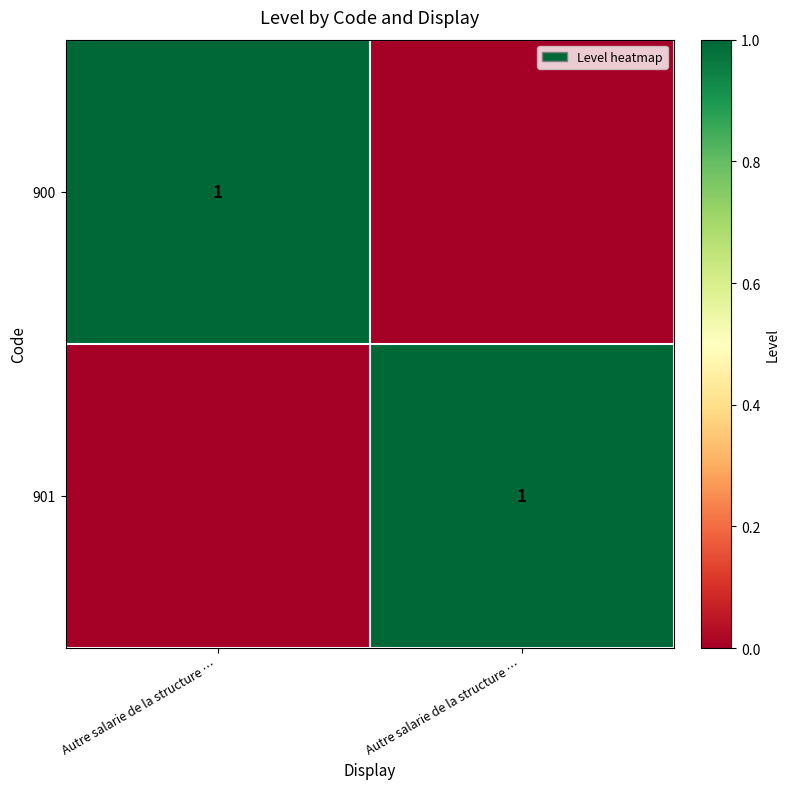

What is the sum of the 901 values at Autre salarie de la structure … and Autre salarie de la structure …?

1